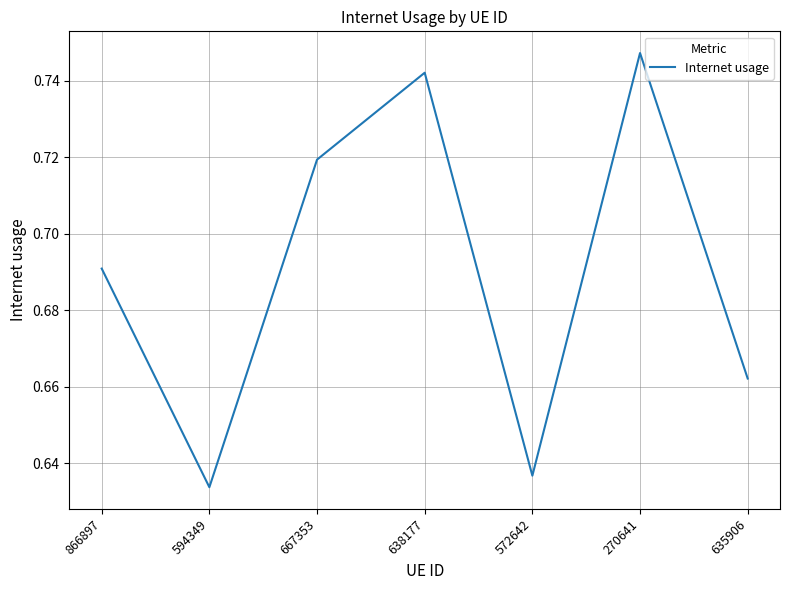

True or false: the data has more than 0 interior local peaks.

True